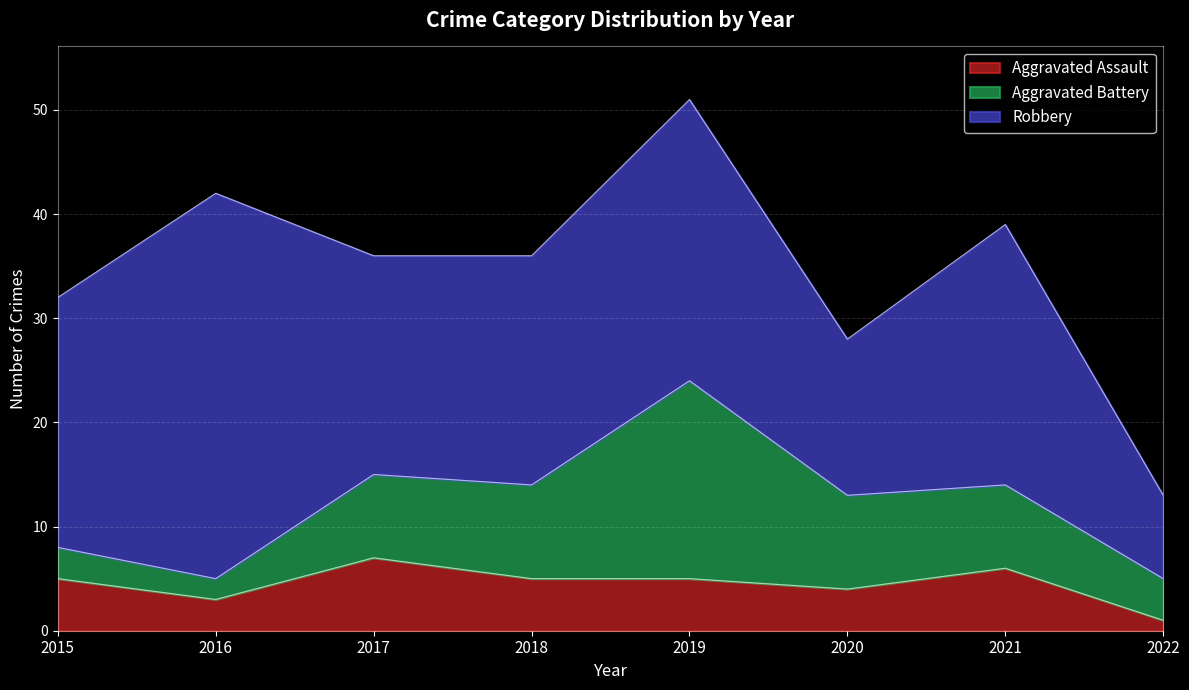

What is the difference between the highest and lowest values at 2021?

19